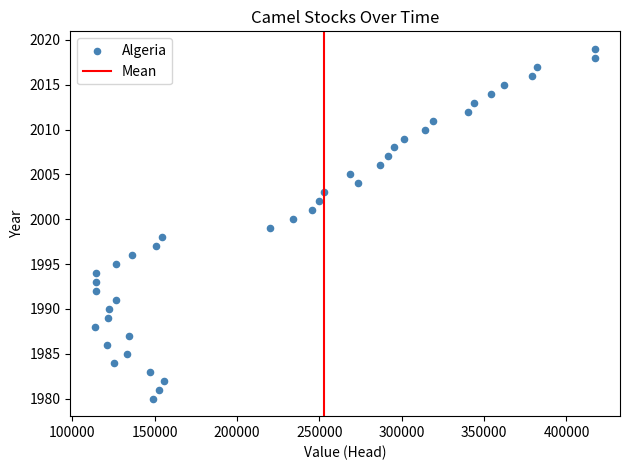

What is the range of X values (max minus min)?

303422